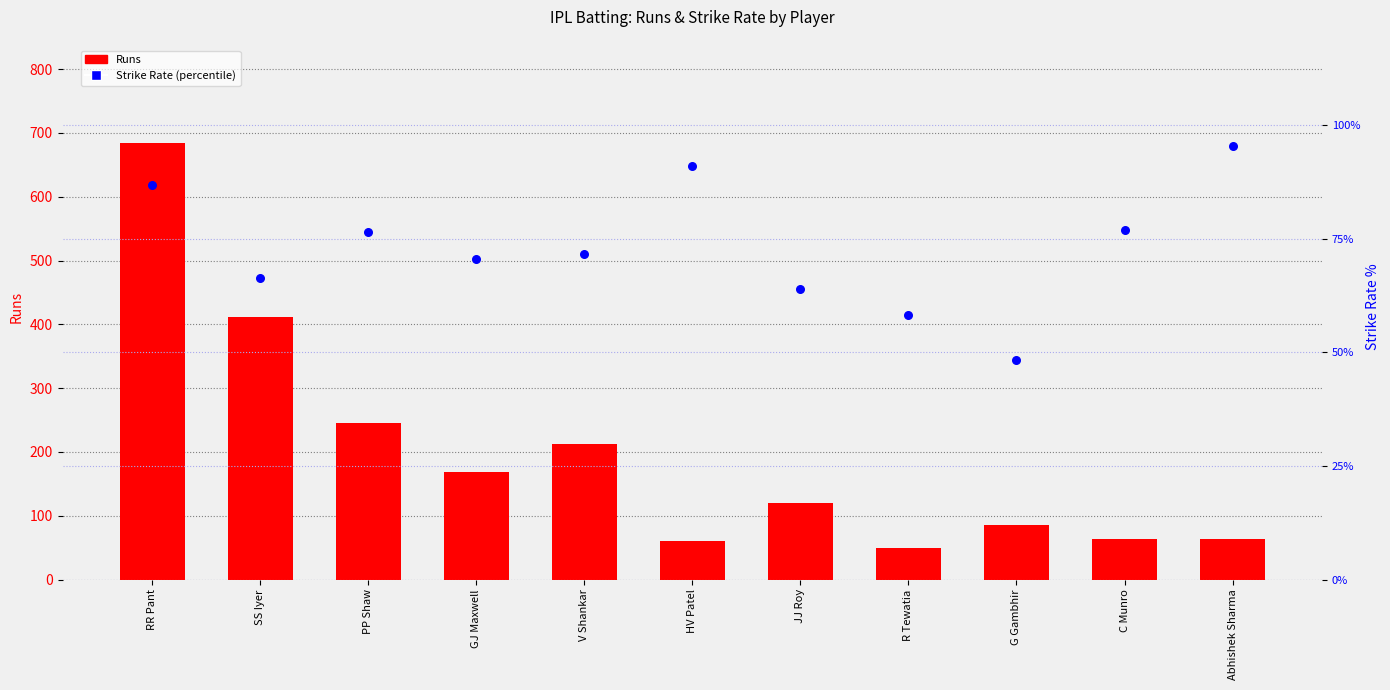

Which series has the widest spread of Y values?

Runs